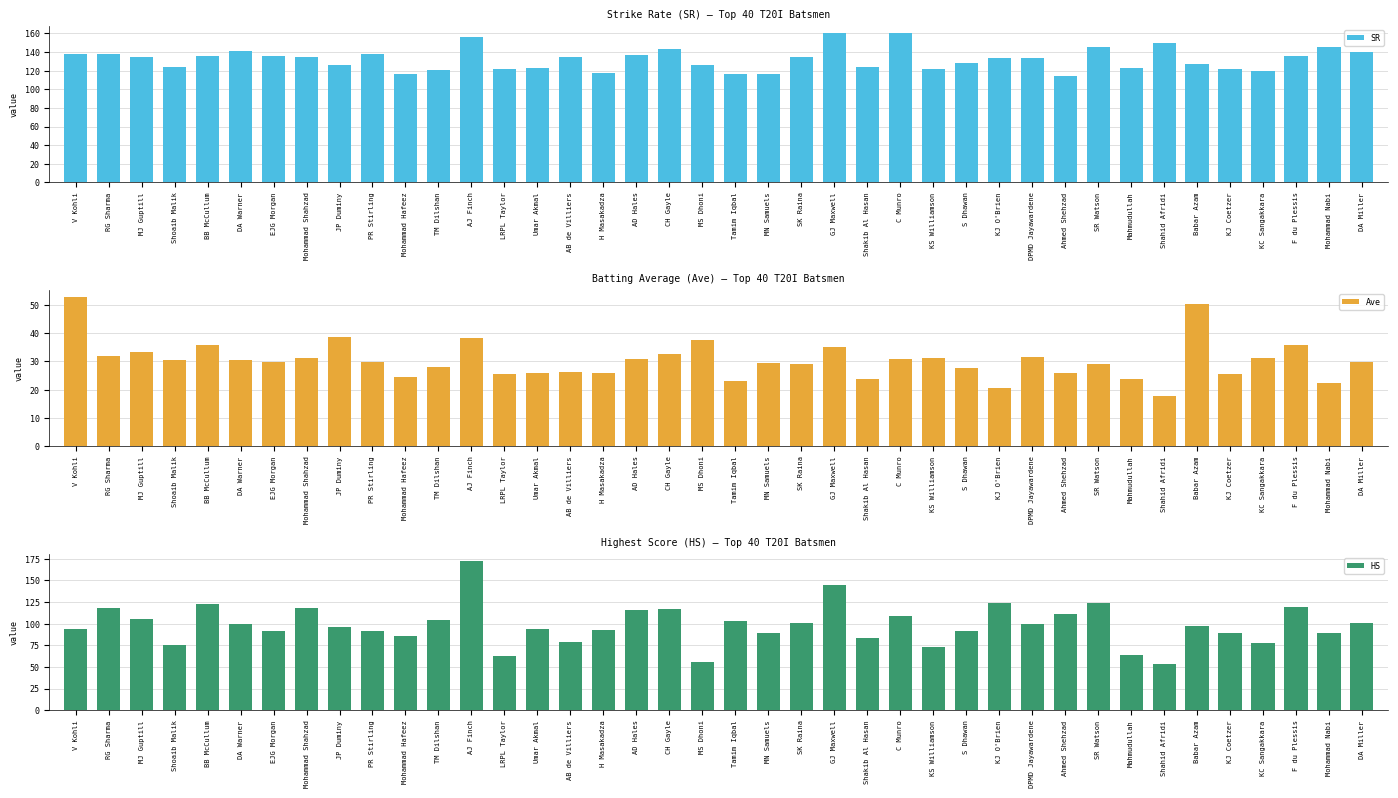

Rank the categories by Ave value from highest to lowest.

V Kohli, Babar Azam, JP Duminy, AJ Finch, MS Dhoni, F du Plessis, BB McCullum, GJ Maxwell, MJ Guptill, CH Gayle, RG Sharma, DPMD Jayawardene, KC Sangakkara, KS Williamson, Mohammad Shahzad, AD Hales, C Munro, Shoaib Malik, DA Warner, EJG Morgan, DA Miller, PR Stirling, MN Samuels, SR Watson, SK Raina, TM Dilshan, S Dhawan, AB de Villiers, Umar Akmal, H Masakadza, Ahmed Shehzad, KJ Coetzer, LRPL Taylor, Mohammad Hafeez, Mahmudullah, Shakib Al Hasan, Tamim Iqbal, Mohammad Nabi, KJ O'Brien, Shahid Afridi